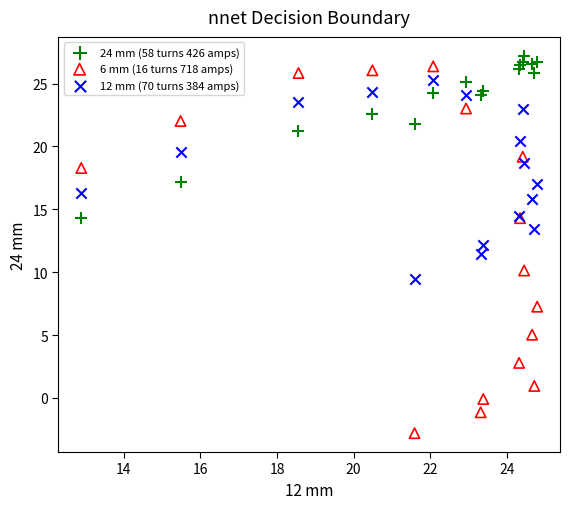

What is the X range (max minus min) for the scatter plot?

11.9